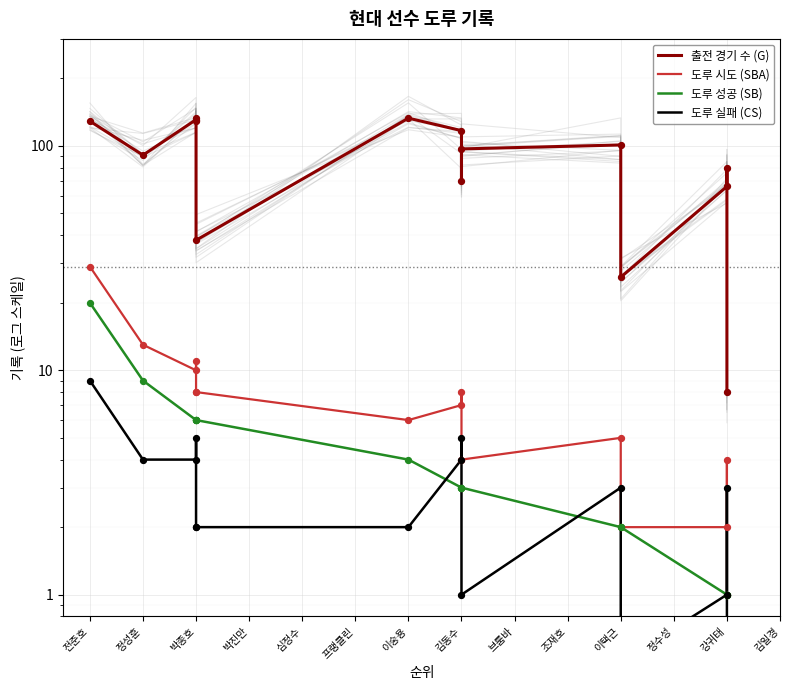

Which series has the largest Y range (max minus min)?

출전 경기 수 (G)